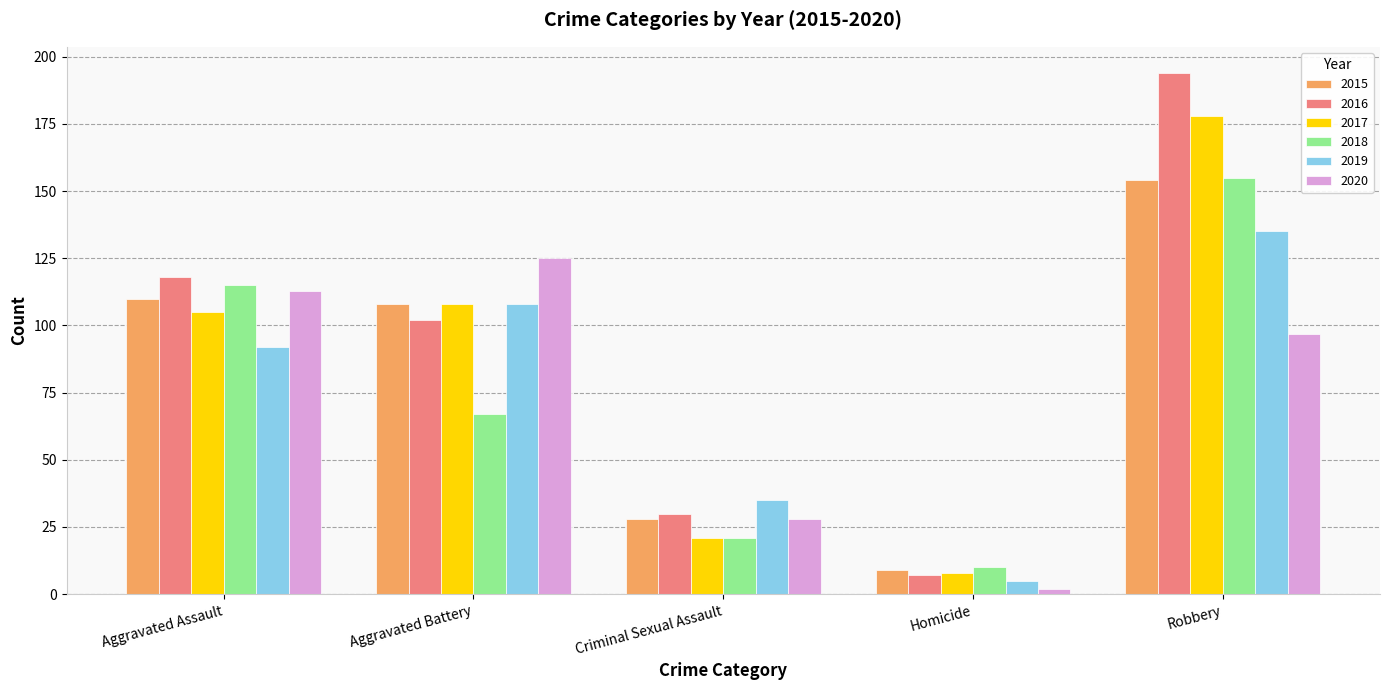

What are all the series names shown in the legend?

2015, 2016, 2017, 2018, 2019, 2020